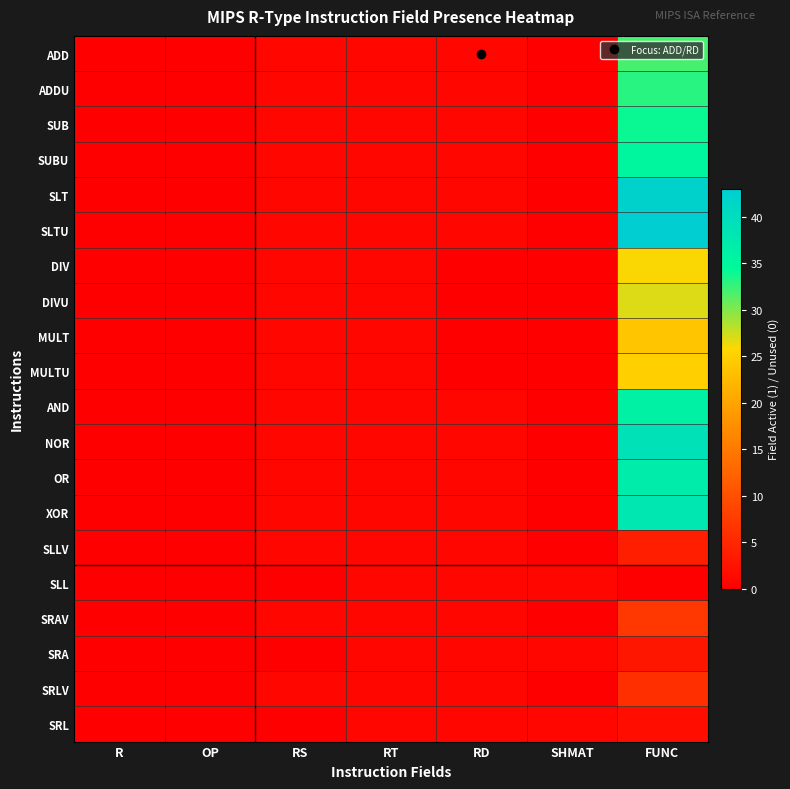

List the series in order of their peak value, highest first.

SLTU, SLT, NOR, XOR, OR, AND, SUBU, SUB, ADDU, ADD, DIVU, DIV, MULTU, MULT, SRAV, SRLV, SLLV, SRA, SRL, SLL